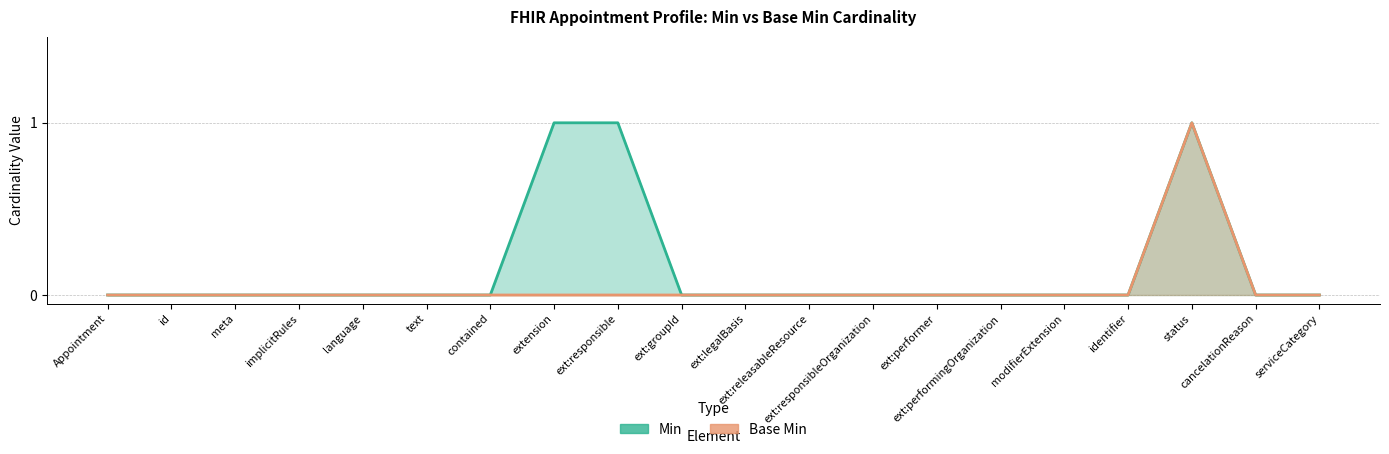

At which label does Base Min reach its minimum?

Appointment